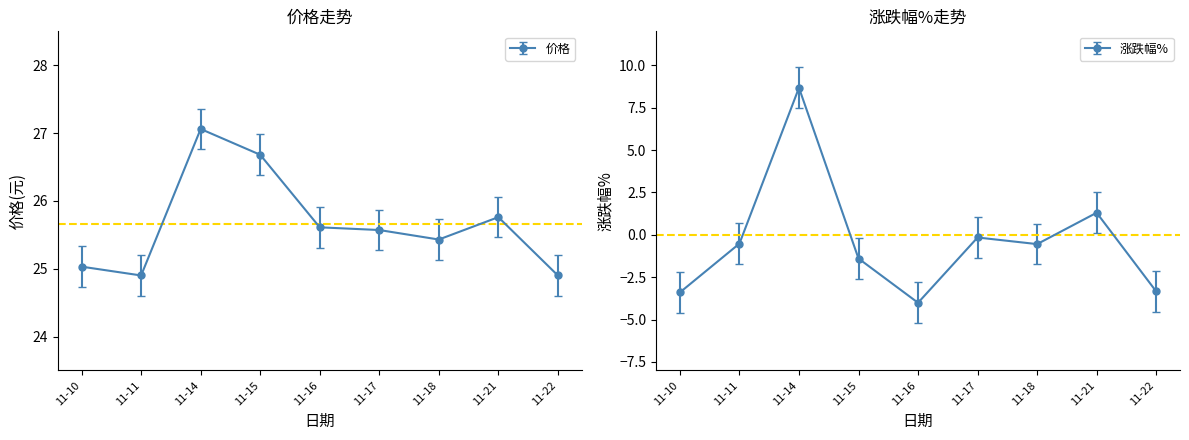

Does the chart display data point markers on the line(s)?

Yes